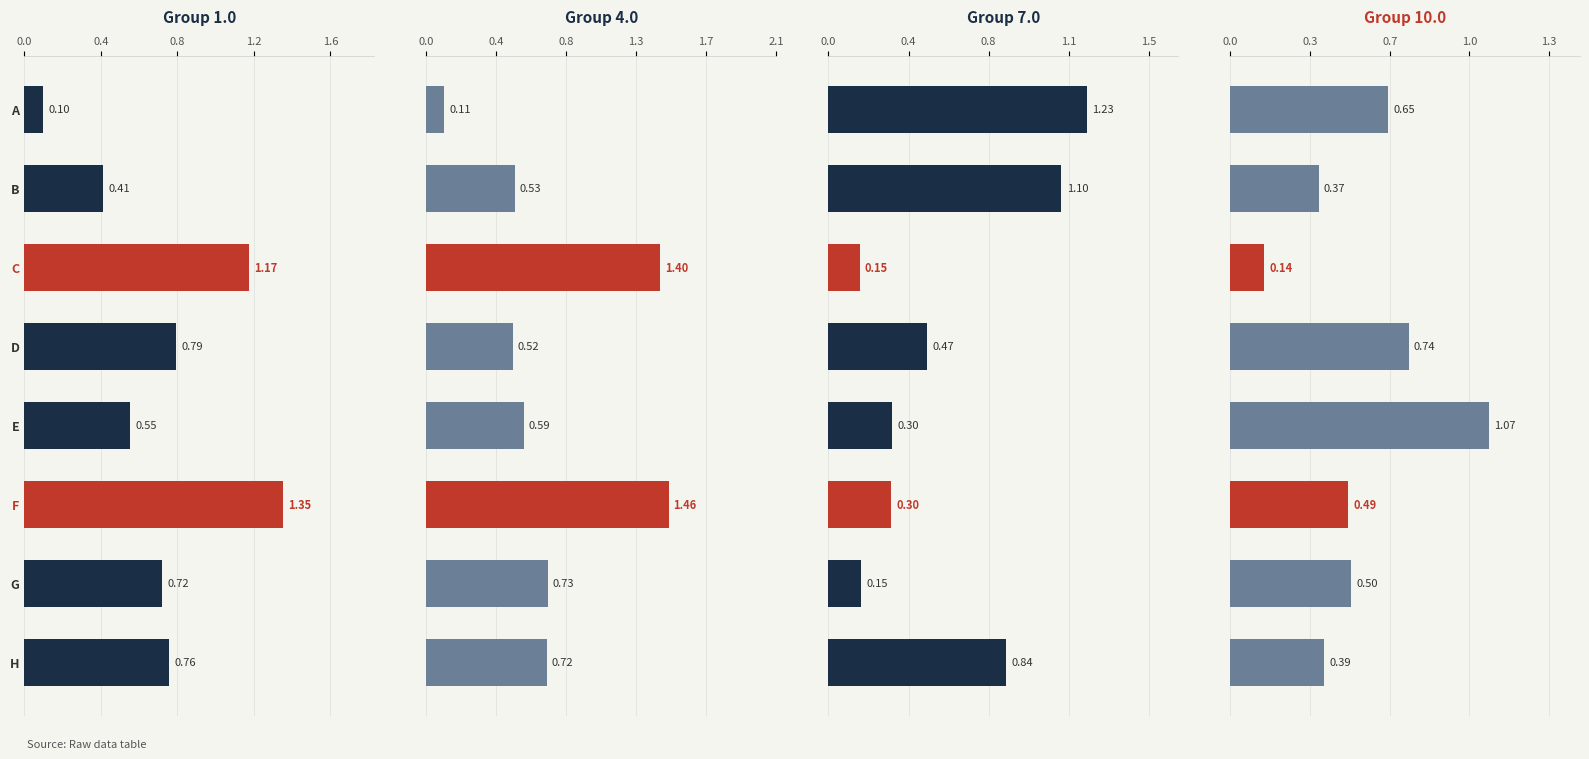

Is it true that 7.0 equals 0.2 at G?

True